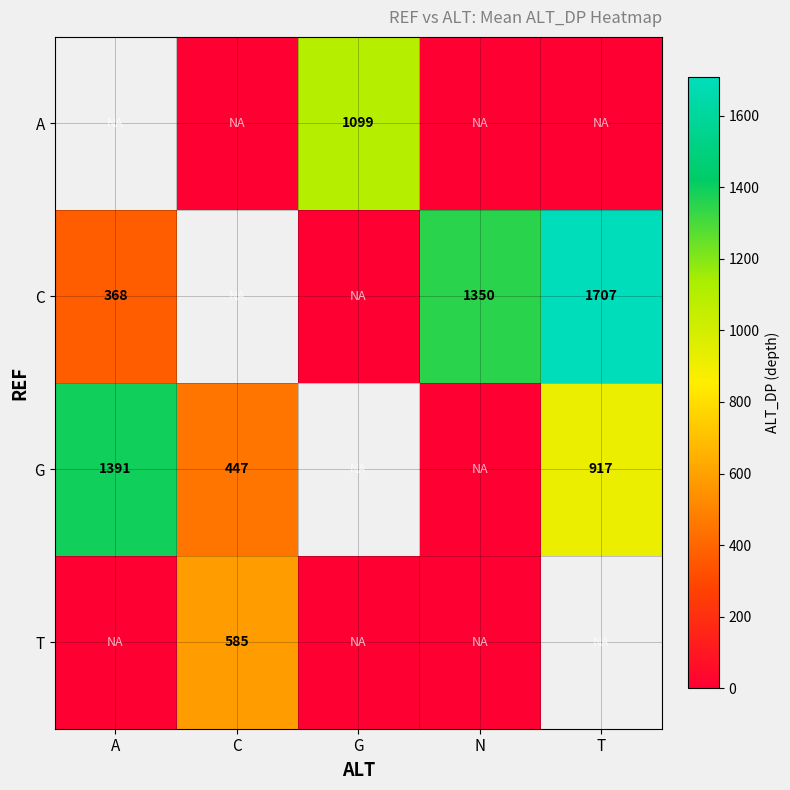

The value of C at A is 368. True or false?

True